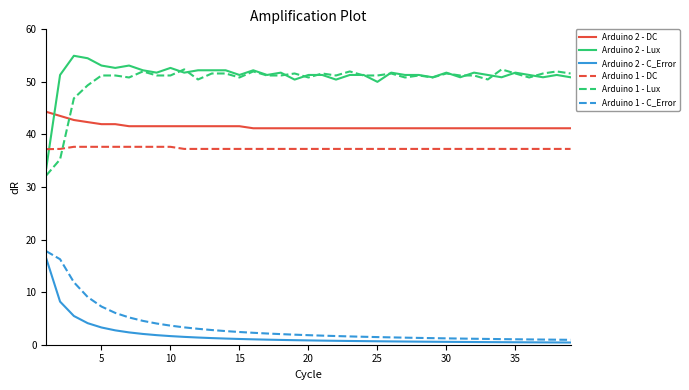

What are all the series names shown in the legend?

Arduino 2 - DC, Arduino 2 - Lux, Arduino 2 - C_Error, Arduino 1 - DC, Arduino 1 - Lux, Arduino 1 - C_Error